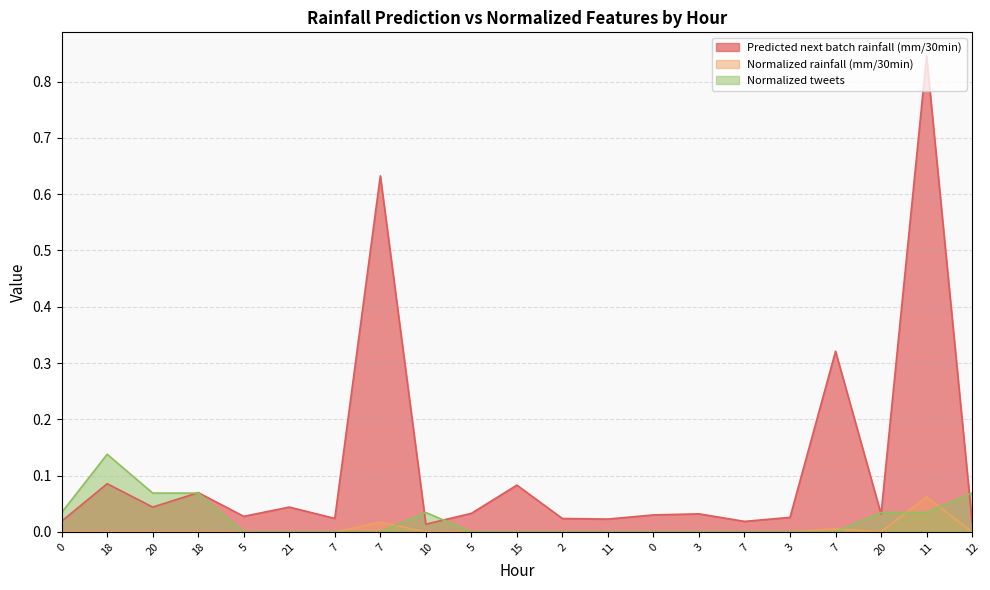

True or false: Normalized rainfall (mm/30min) and Predicted next batch rainfall (mm/30min) intersect in this chart.

False